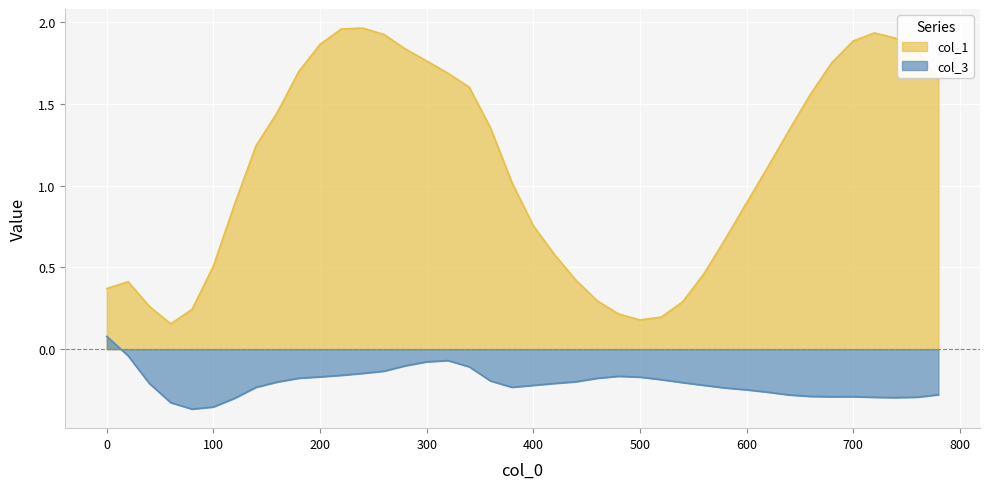

True or false: col_3 and col_1 cross at least once.

False